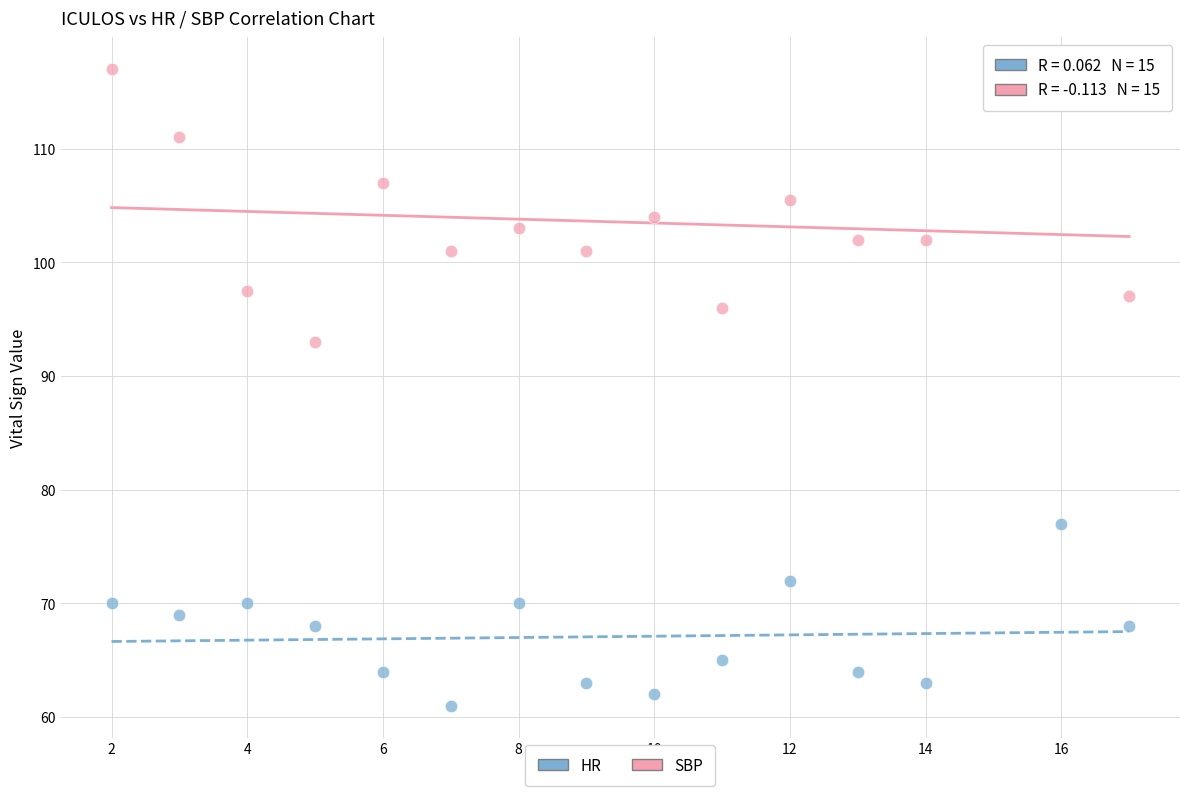

Which series contains the highest Y value?

SBP